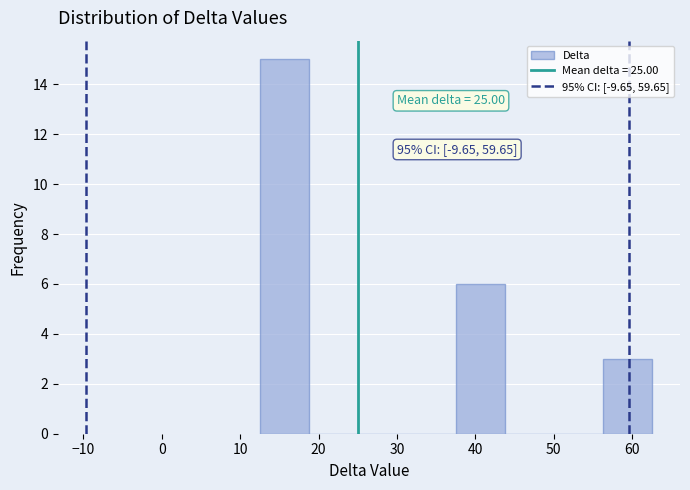

Which range on the x-axis has the tallest bar?

13 to 19